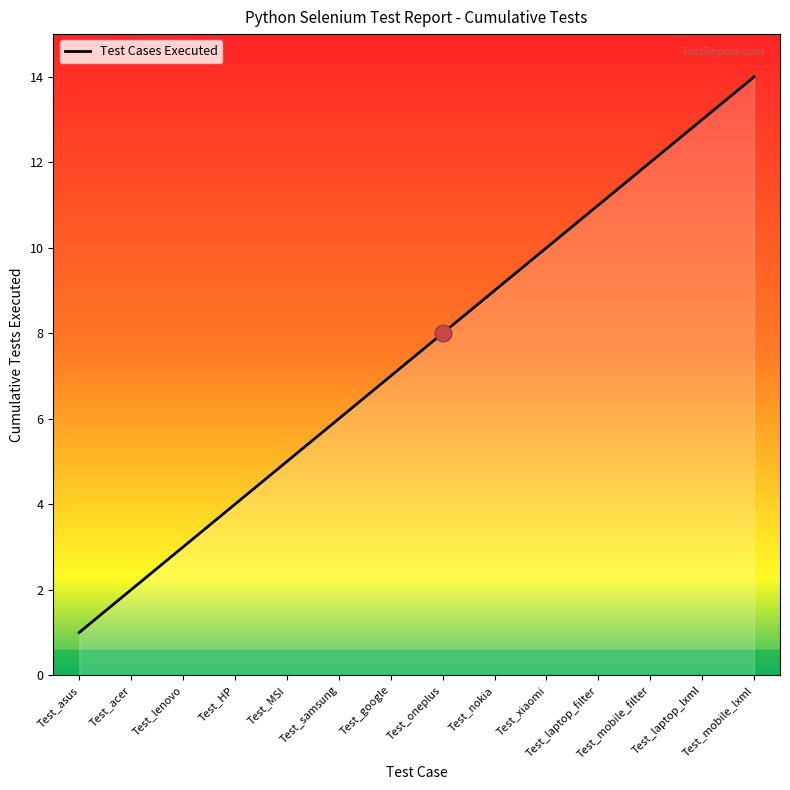

At which category does the chart reach its minimum across all series?

Test_asus